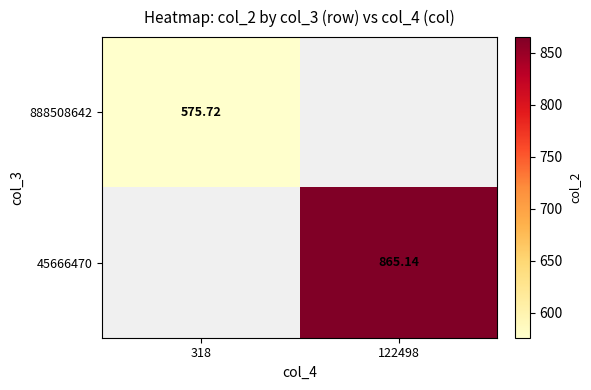

Is it true that 888508642 equals 575.7 at 318?

True